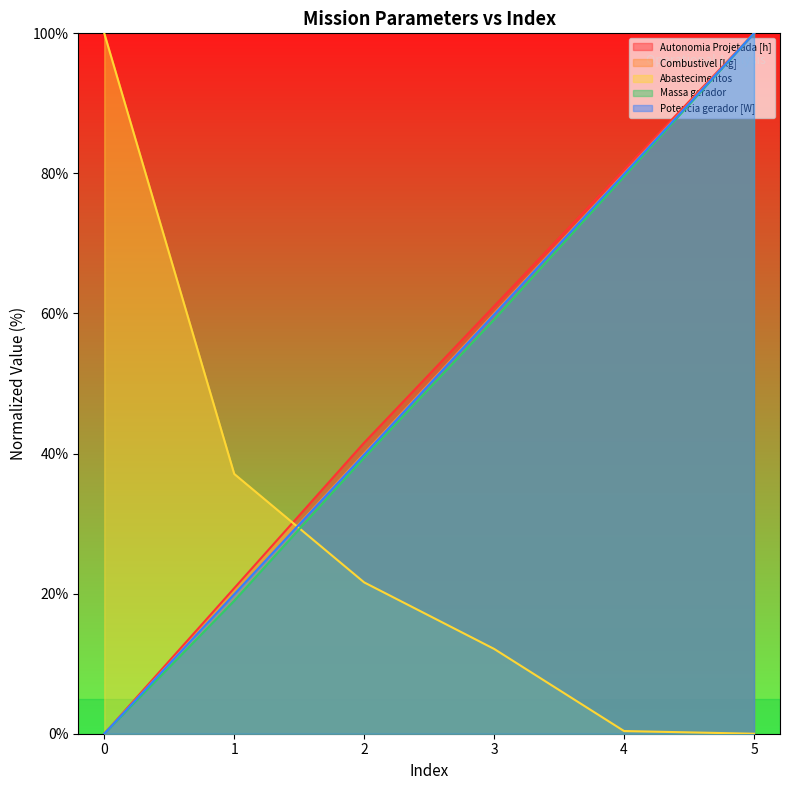

Which has a higher value, 3 or 2?

3